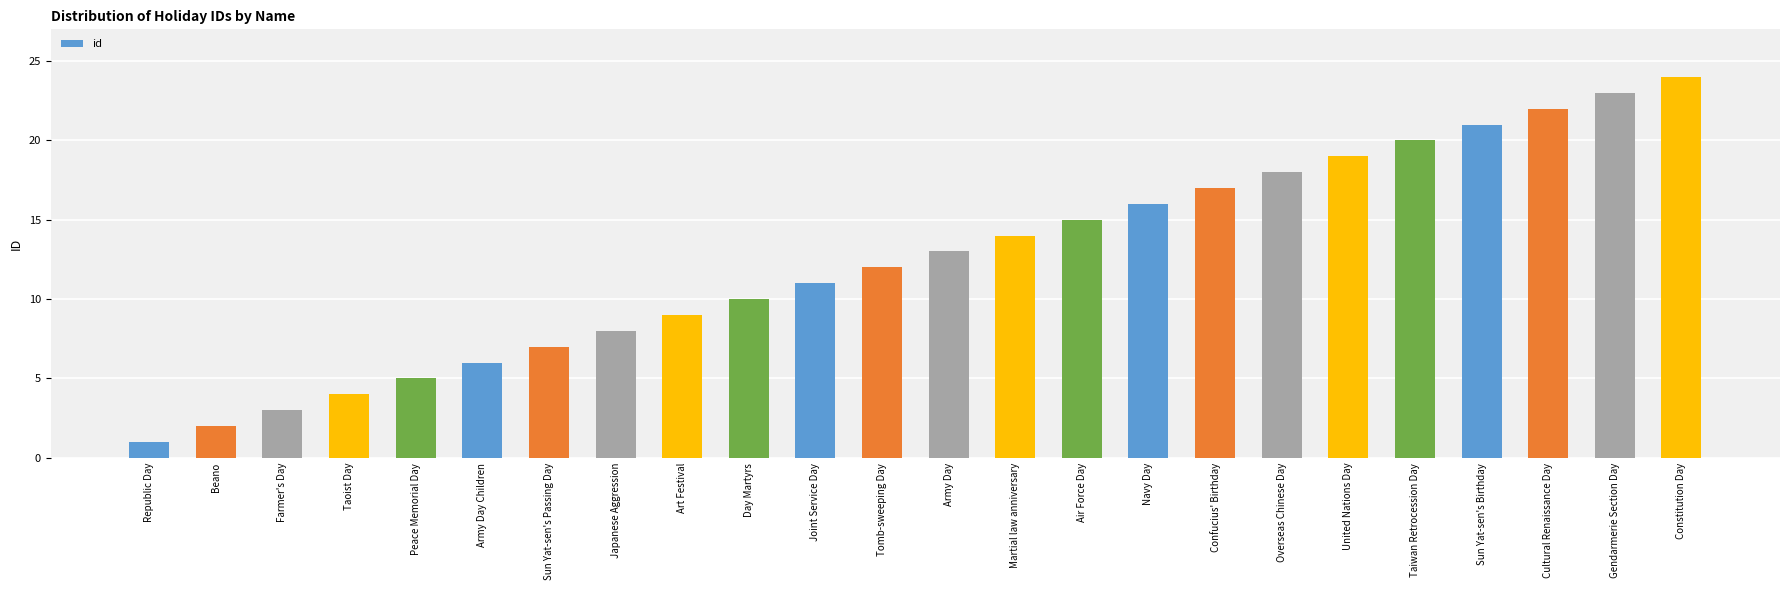

Is it true that the value at Constitution Day is 24?

True